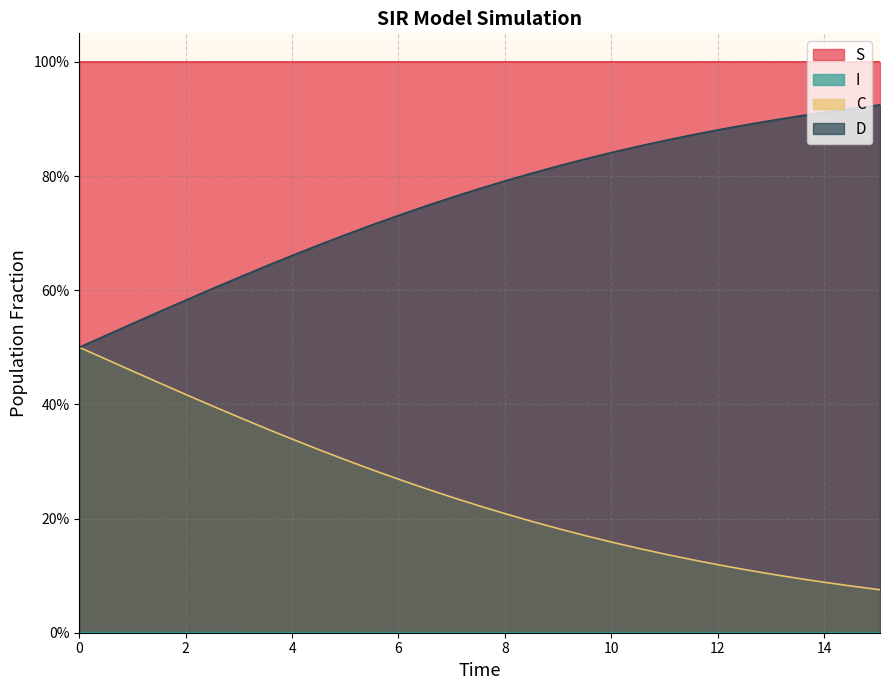

How many categories are shown in the chart?

31